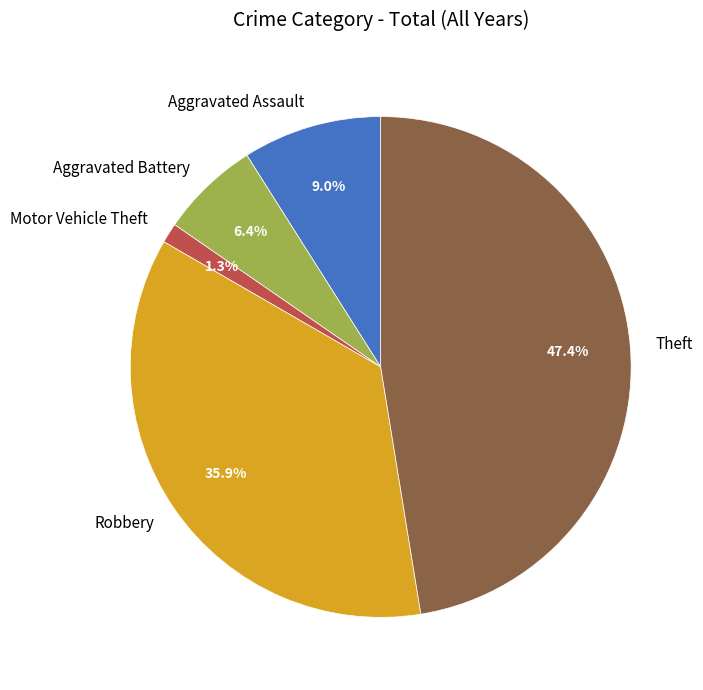

To the nearest percent, what is the difference between the Robbery and Theft slice percentages?

12%